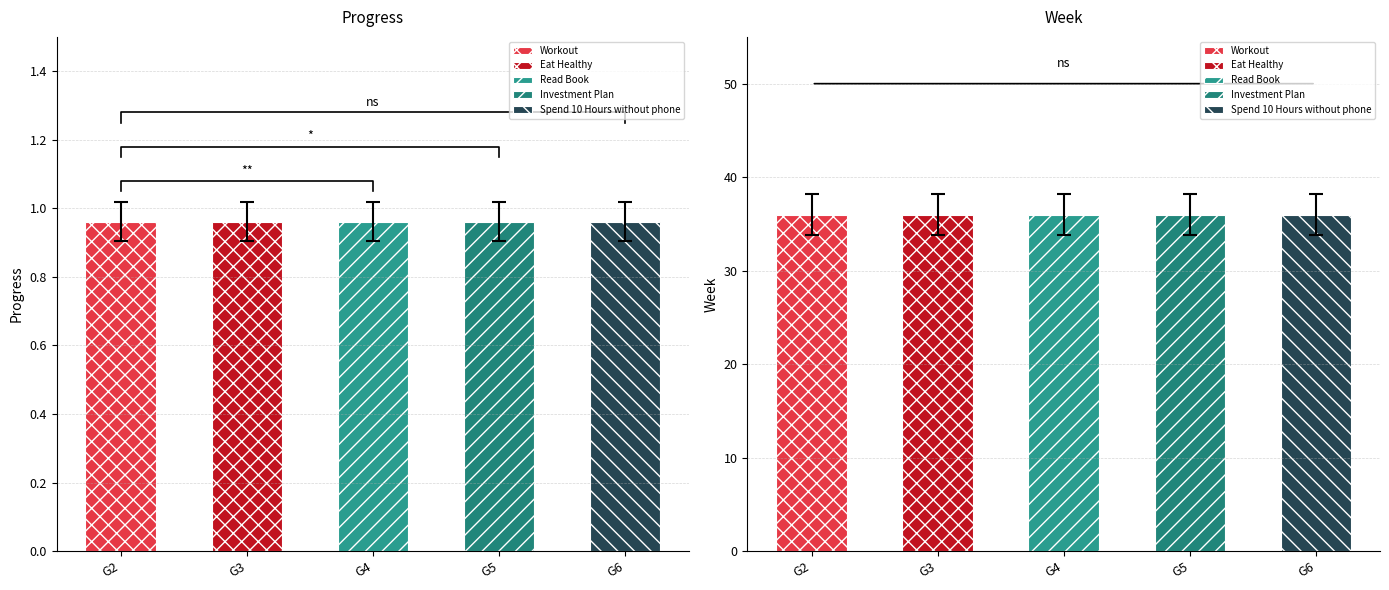

What is the value of the Progress bar at the 3rd from the left?

1.0